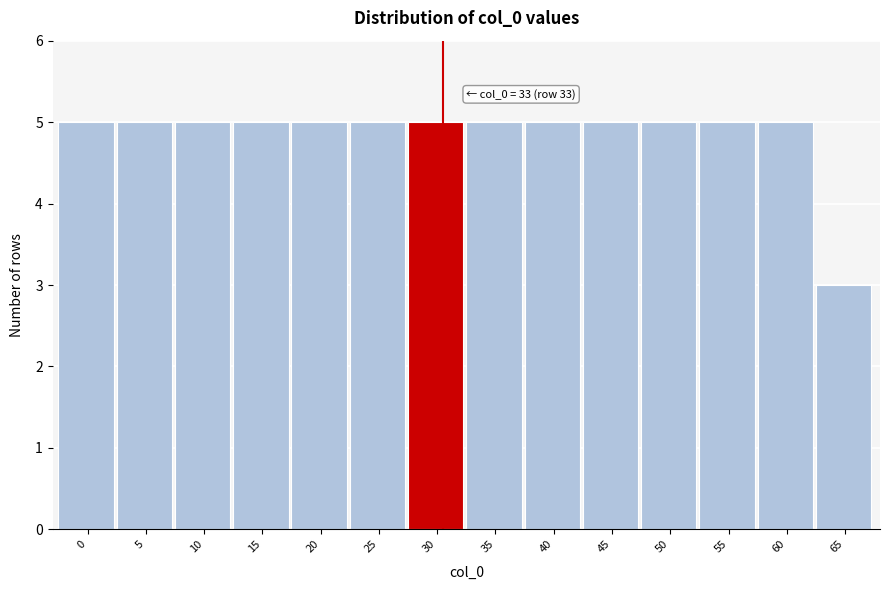

Reading left to right, list all the values displayed in this chart.

5	5	5	5	5	5	5	5	5	5	5	5	5	3